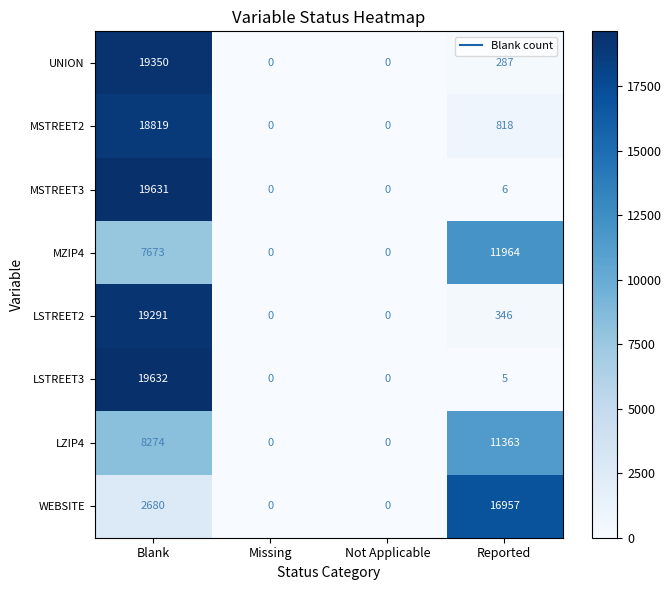

At which category is the sum across all series the highest?

Blank